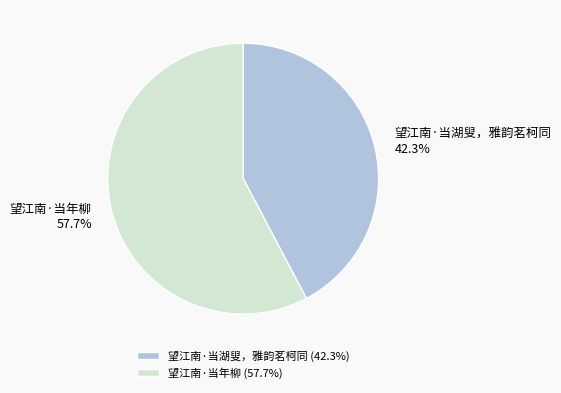

What is the total percentage of 望江南·当湖叟，雅韵茗柯同 and 望江南·当年柳?

100.0%